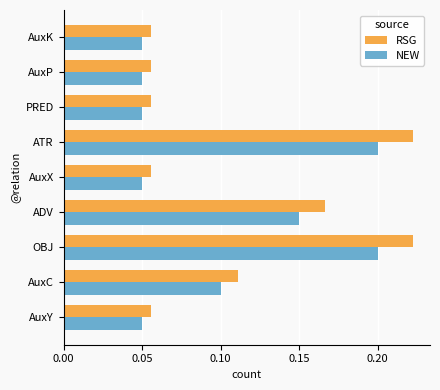

The value of RSG at AuxP is 0.1. True or false?

True